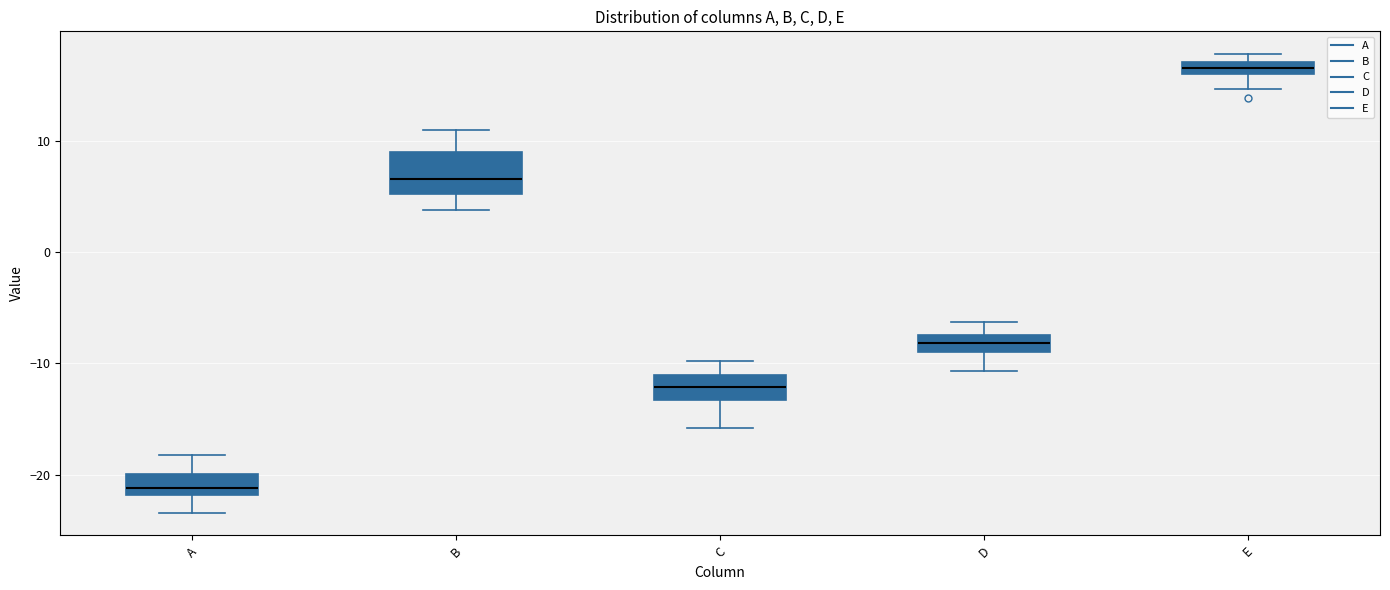

Where is the upper edge of the box for E on the y-axis? The values are not printed on the chart, so give them approximately, as read against the axis.

17